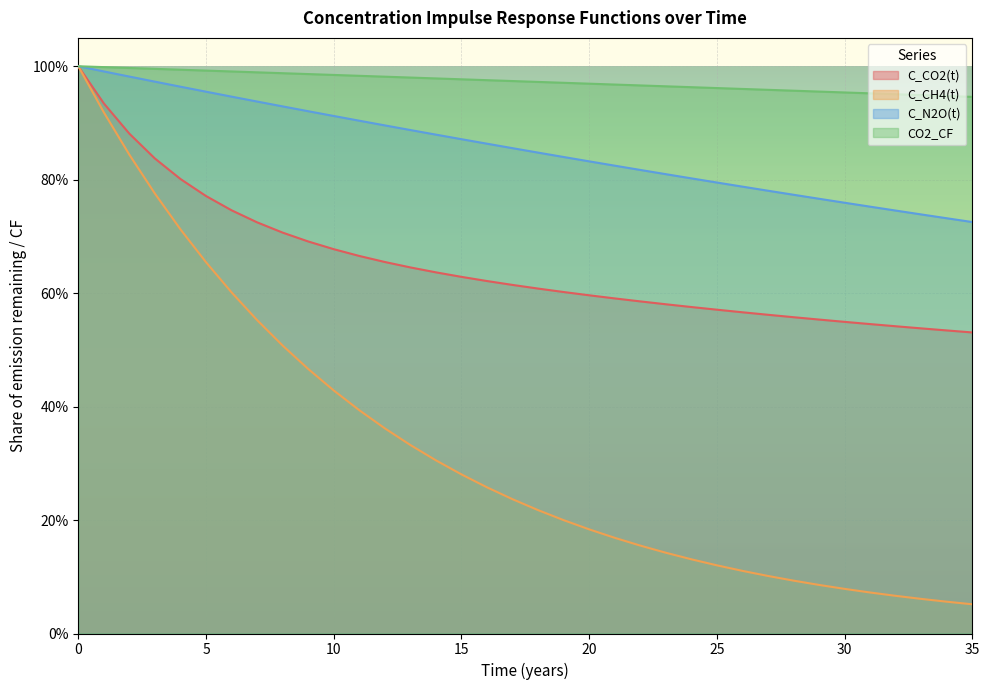

List the series in order of their peak value, lowest first.

C_CO2(t), C_CH4(t), C_N2O(t), CO2_CF